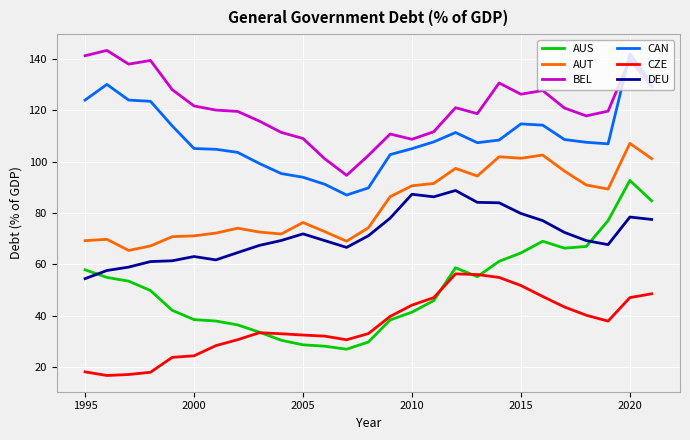

What is the maximum value shown in the chart?

143.3